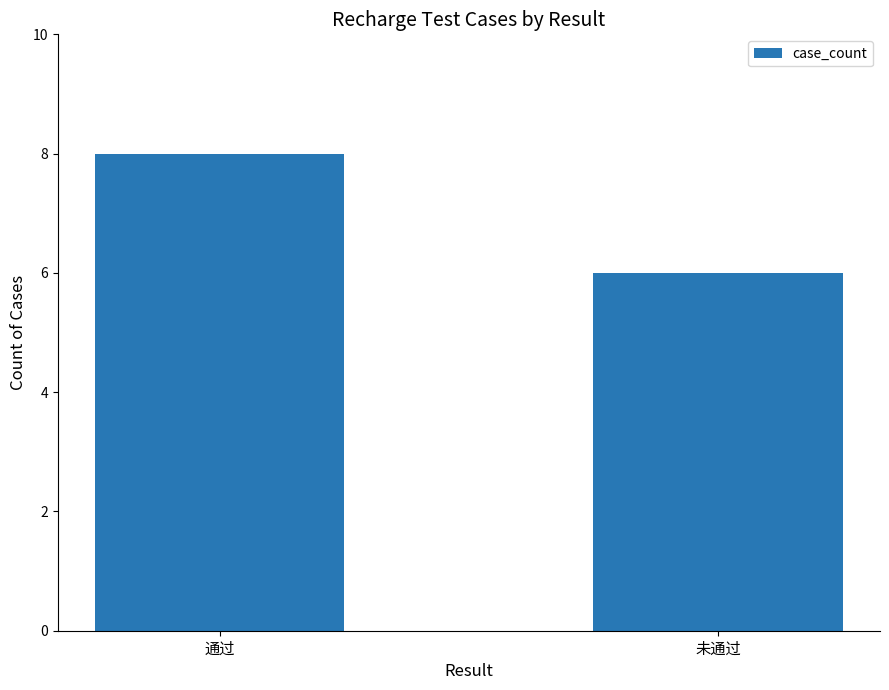

Is it true that the value at 未通过 is 4?

False